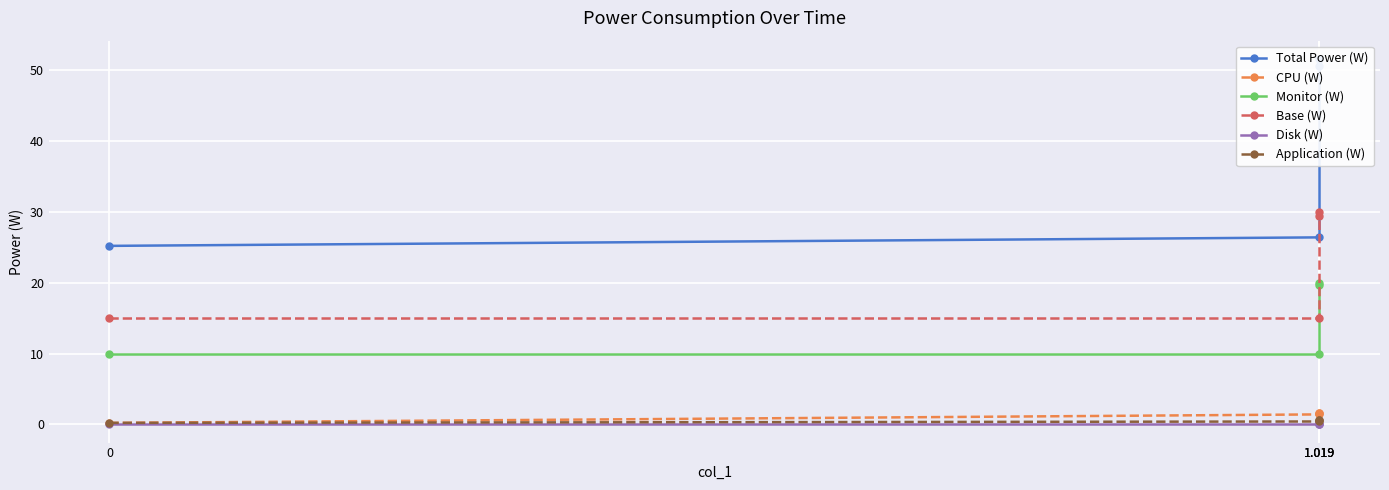

Rank the series by their maximum value, from lowest to highest.

Disk (W), Application (W), CPU (W), Monitor (W), Base (W), Total Power (W)